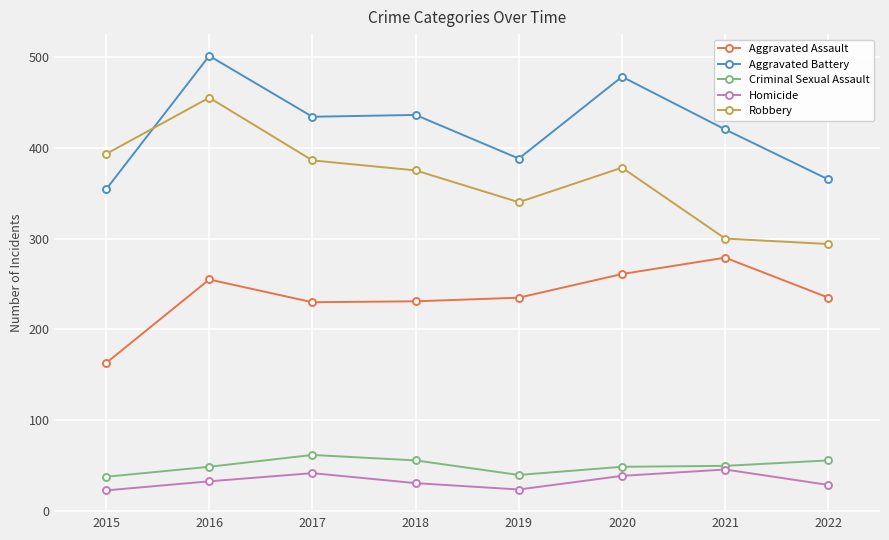

The Robbery series shows 216 at 2019. True or false?

False